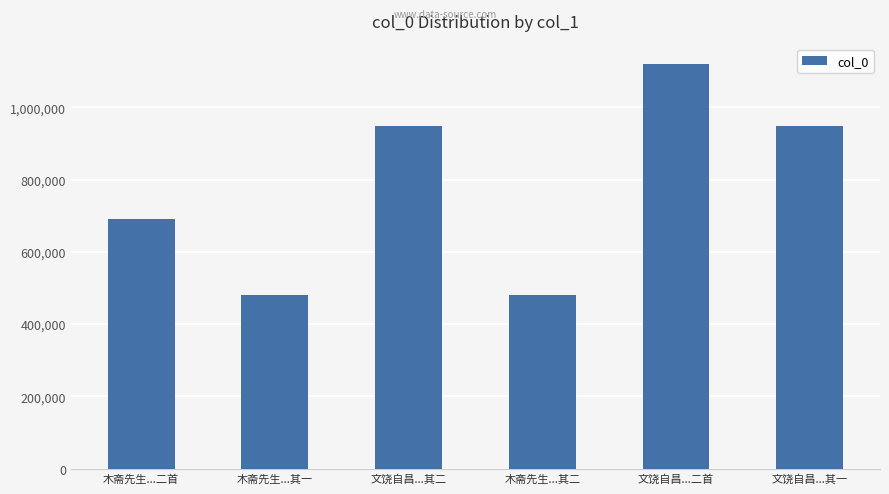

What is the greatest value displayed?

1120214